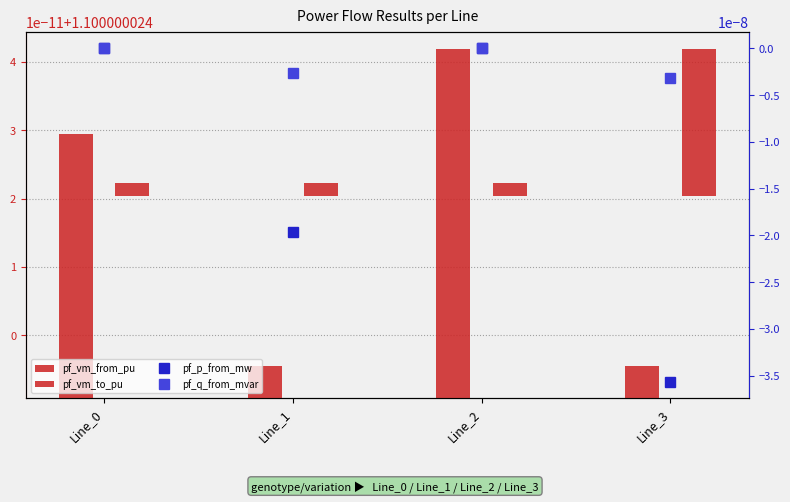

At which label is pf_vm_to_pu closest to 0?

Line_0